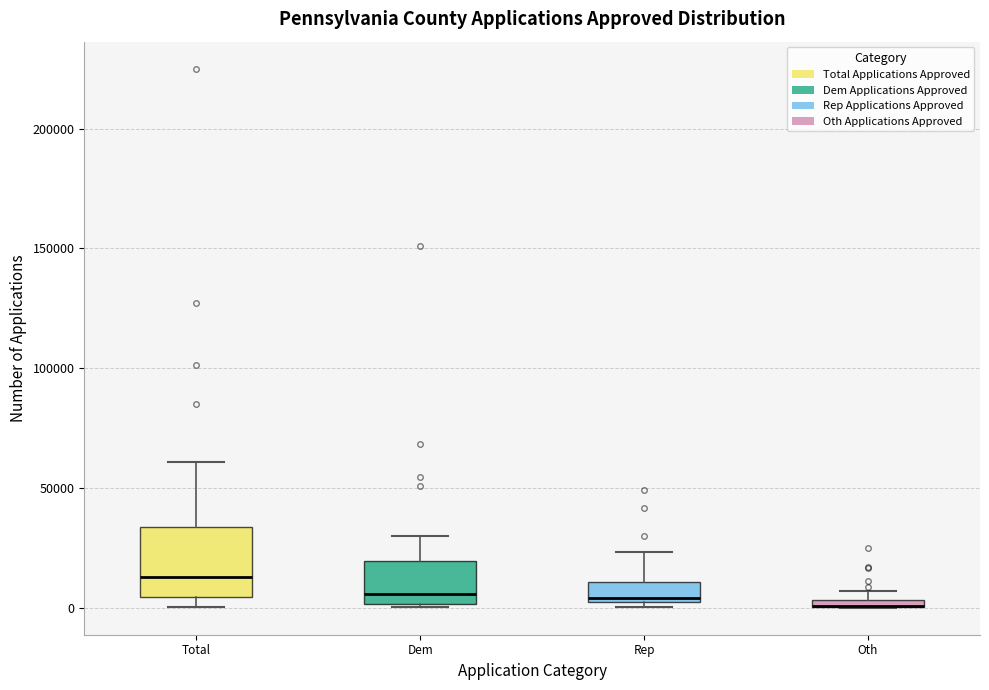

Which box is the tallest, from its lower edge to its upper edge?

Total